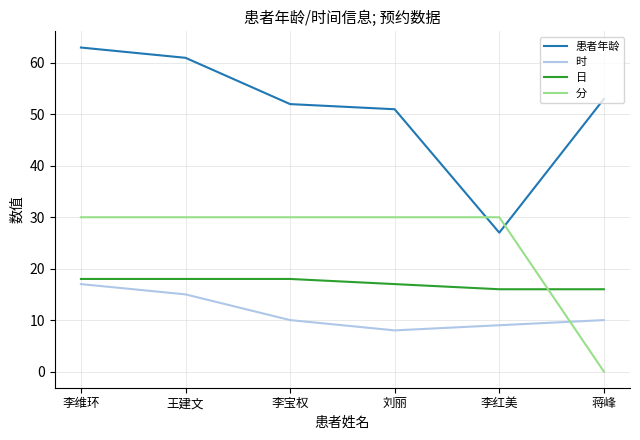

At 王建文, list the series in order from largest to smallest.

患者年龄, 分, 日, 时